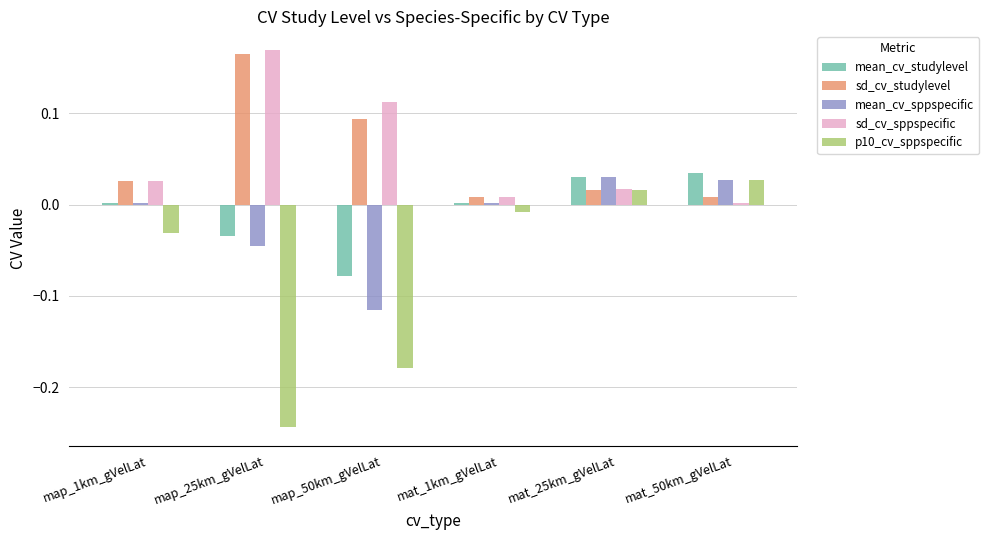

What position from the left is map_50km_gVelLat?

3